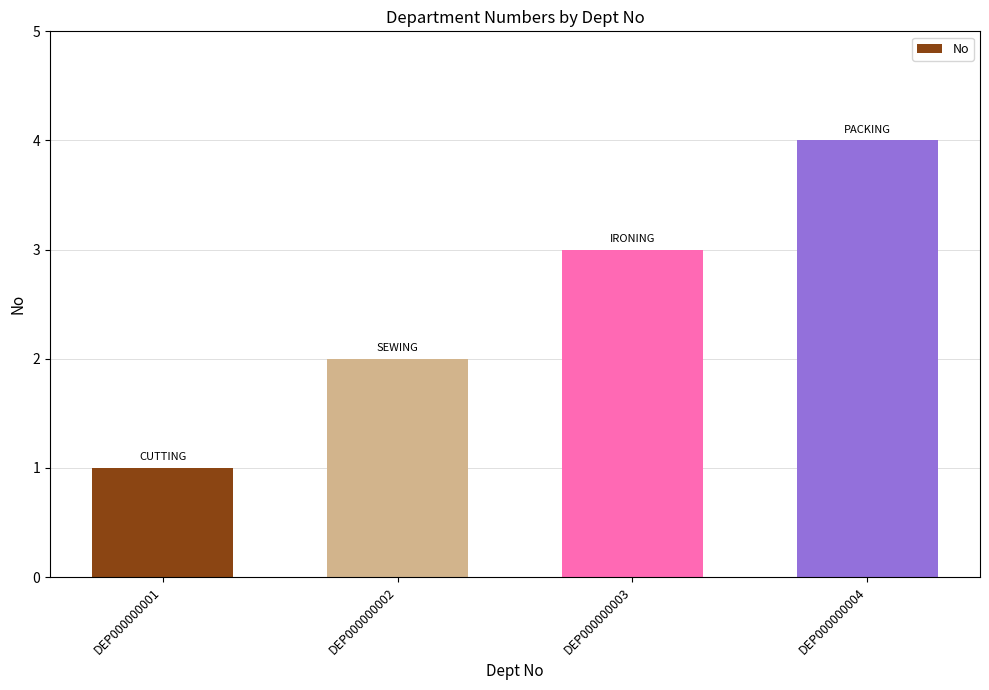

What is the greatest value displayed?

4